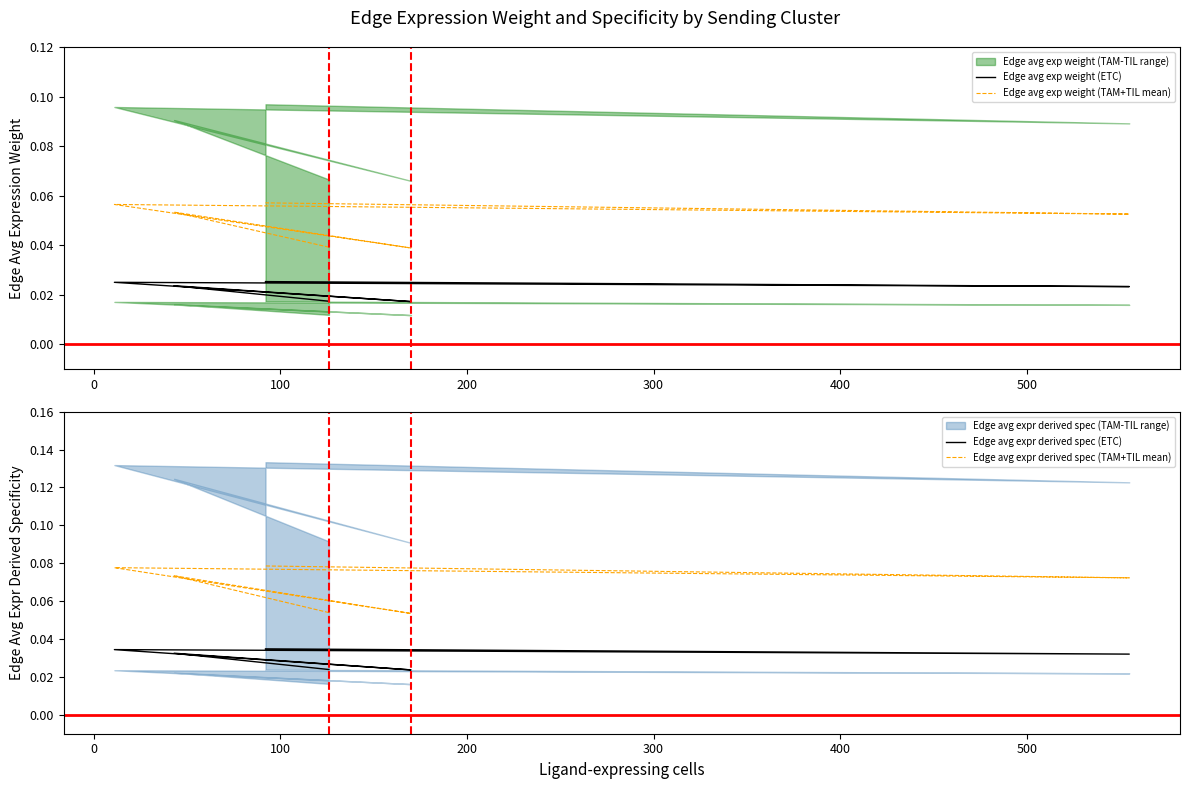

What is the sum of the Edge avg expr derived spec (TAM+TIL mean) values at 400 and 100?

0.1